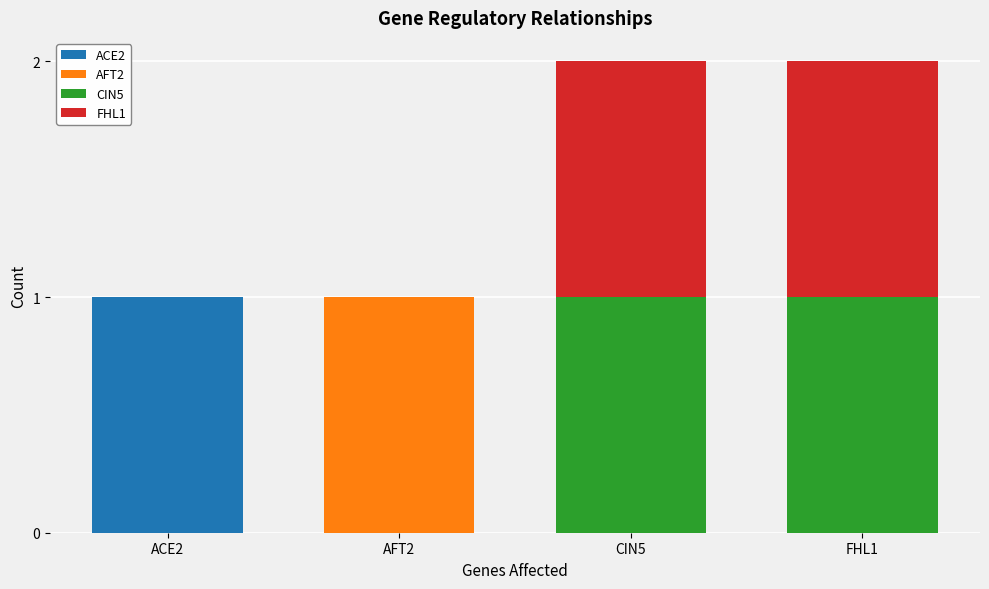

Which category has the highest value in the ACE2 series?

ACE2